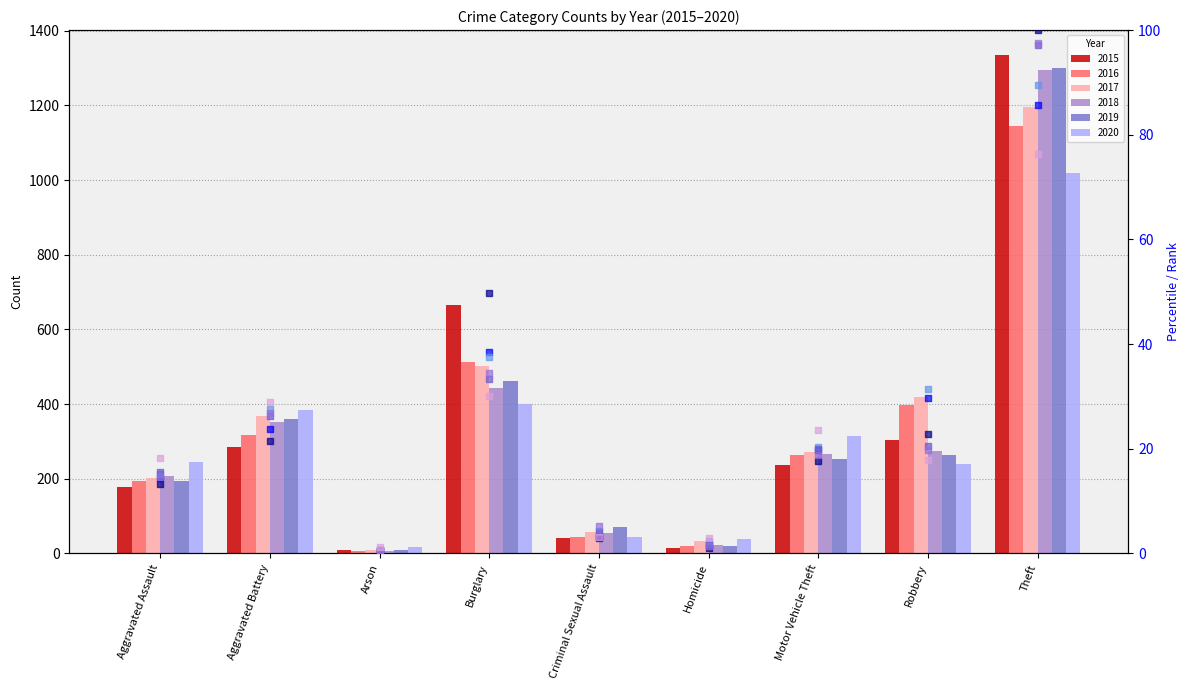

Is the value of 2020 pct at Aggravated Battery greater than the value of 2019 pct at Motor Vehicle Theft?

Yes